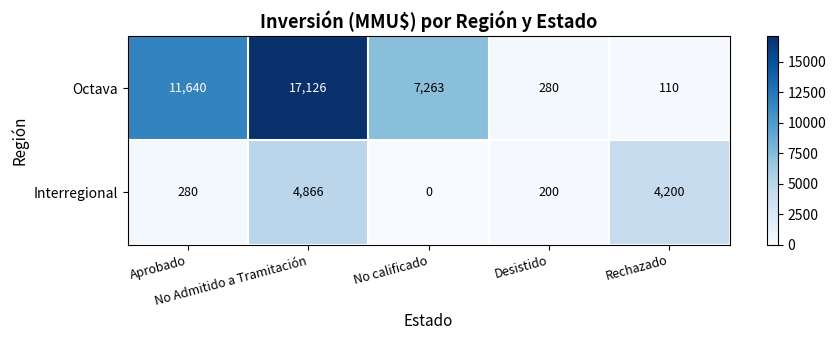

Which series has the widest spread of values?

Octava